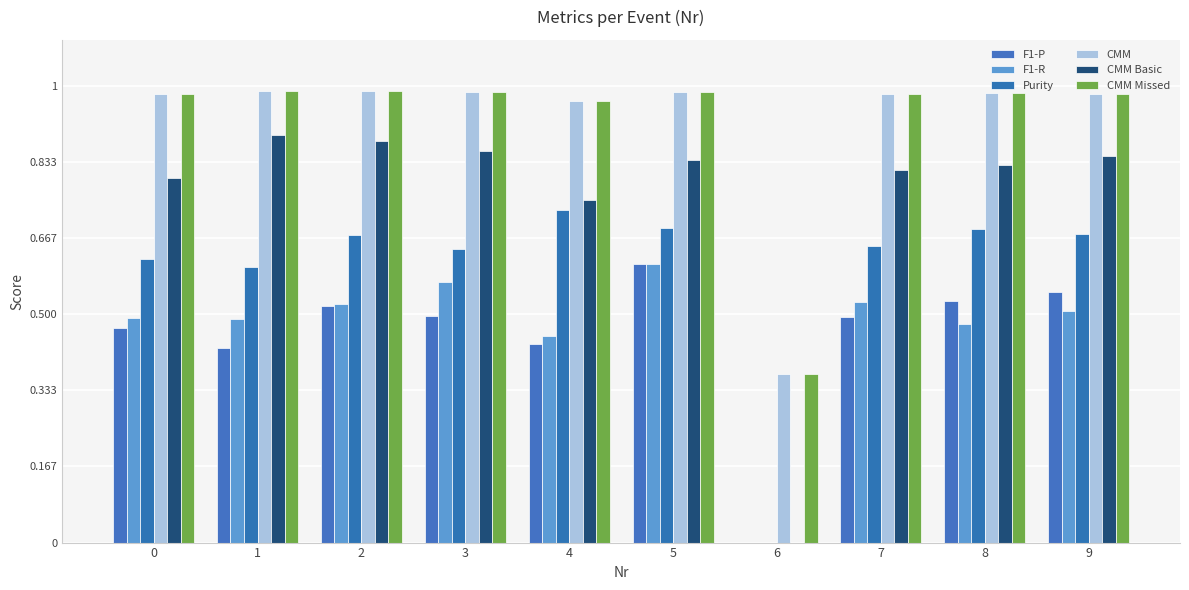

What are all the series names shown in the legend?

F1-P, F1-R, Purity, CMM, CMM Basic, CMM Missed